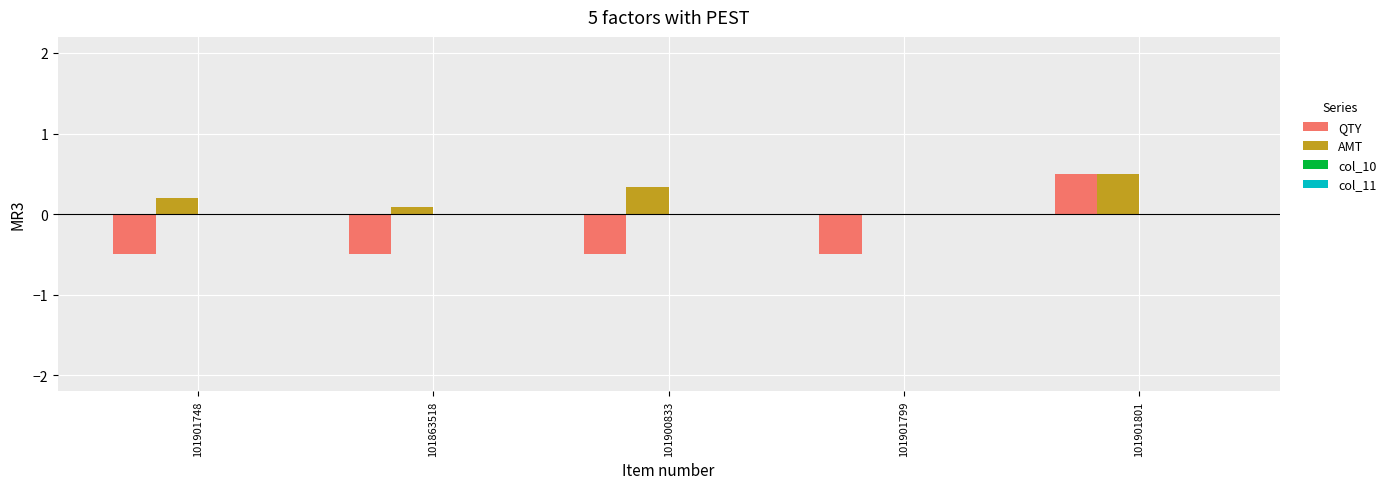

Which series changed the most between 101901748 and 101901801?

QTY